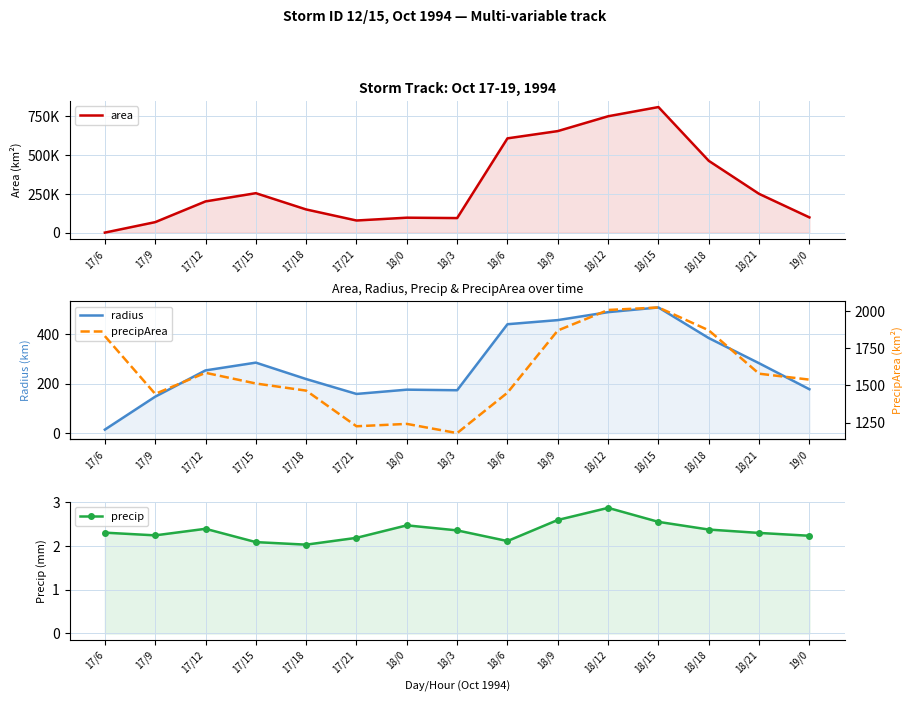

True or false: precipArea has more than 0 points higher than both neighbors.

True